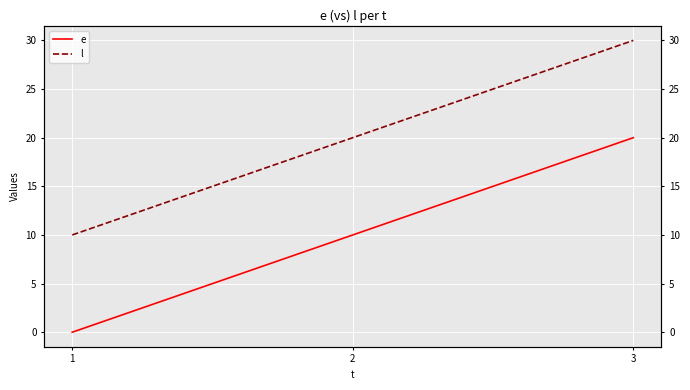

Which category has the highest value in the e series?

3